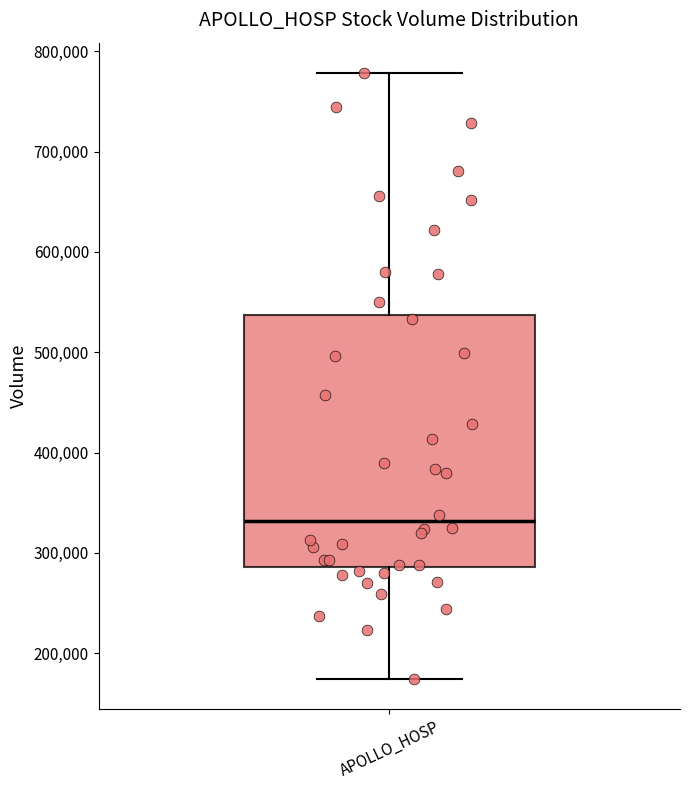

Read this box plot against the y-axis: the position of the median line, the range covered by the box, and the ends of both whiskers. The values are not printed on the chart, so give them approximately, as read against the axis.

median 330000, box 290000 to 540000, whiskers 170000 to 780000